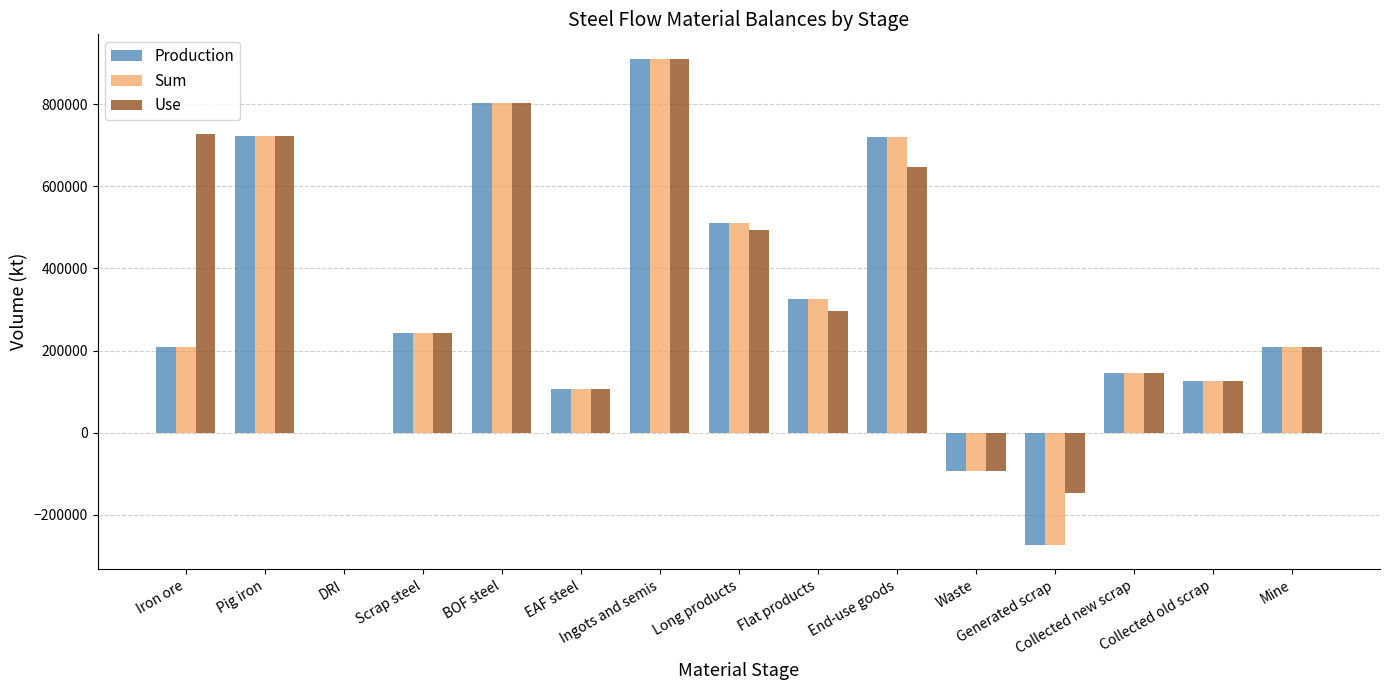

What is the sum of all Production values?

4663050.7